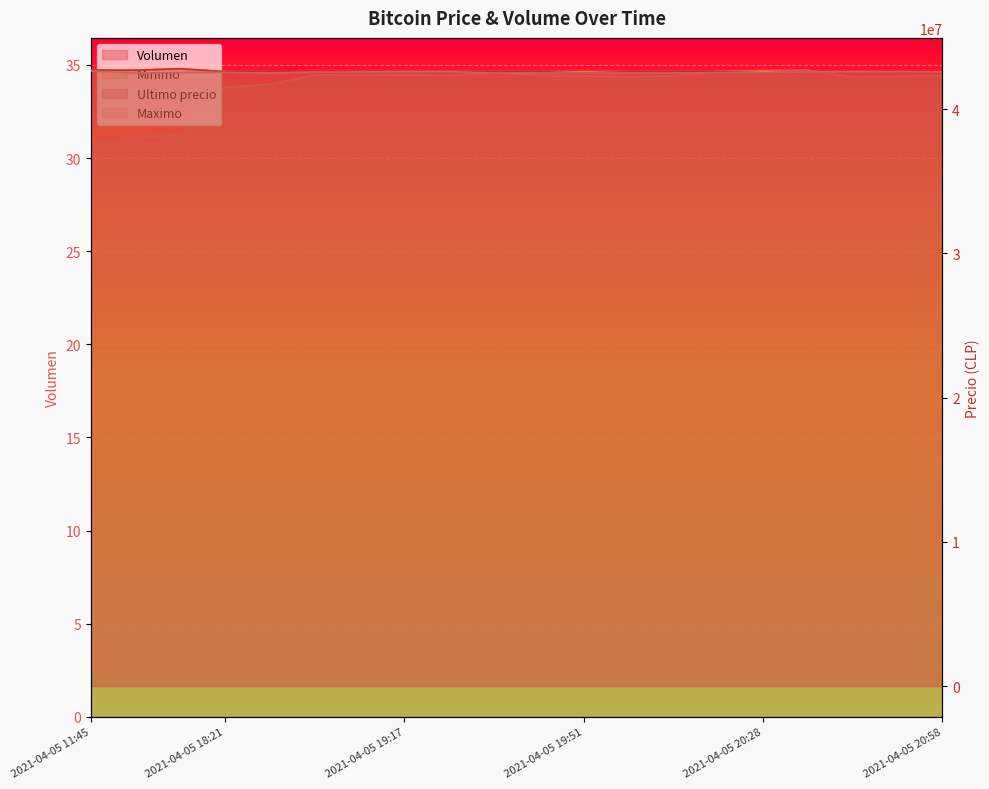

Which has a higher value, 2021-04-05 19:06 or 2021-04-05 19:29?

2021-04-05 19:06